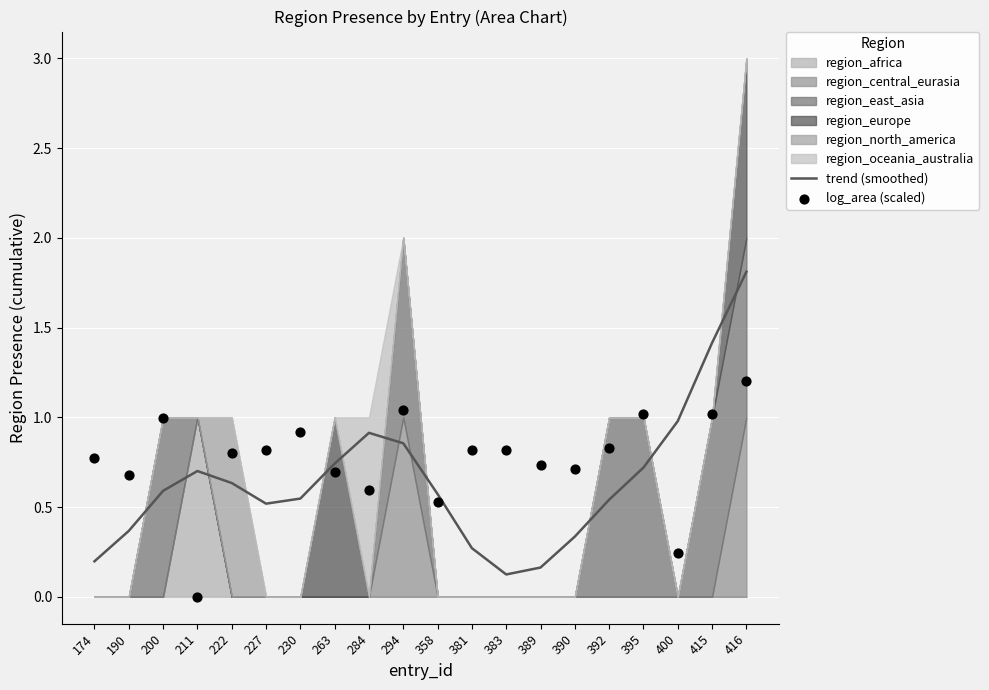

At which category is the sum across all series the highest?

416